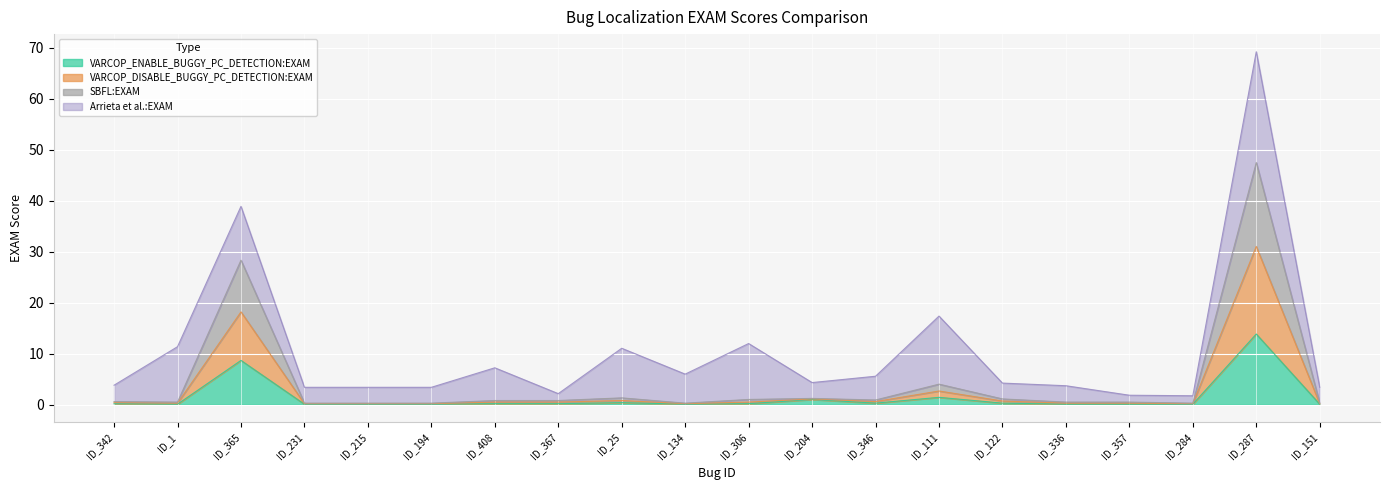

Which label corresponds to the smallest value in the chart?

ID_1